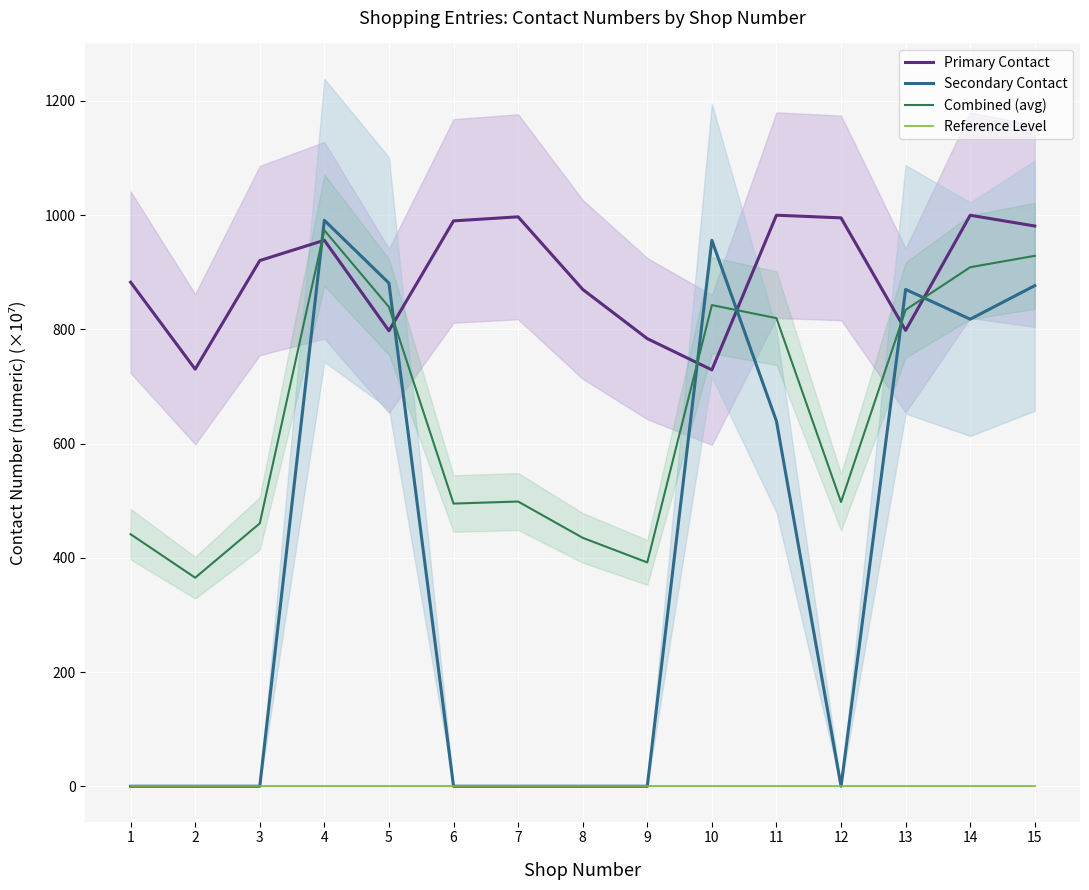

What is the total value across all series at 15?

2786.7